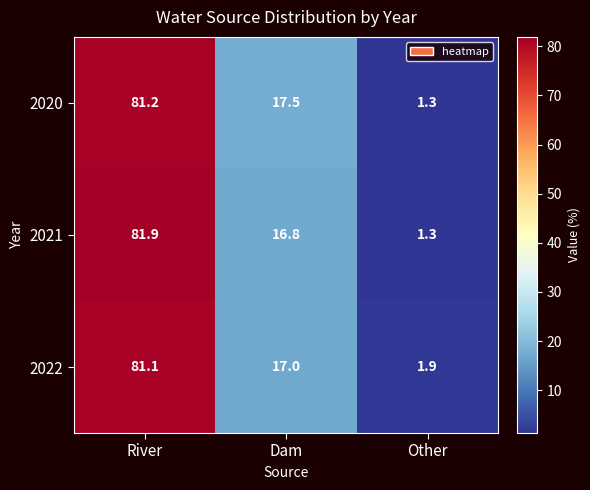

Where does the 2021 series first go above 16?

River